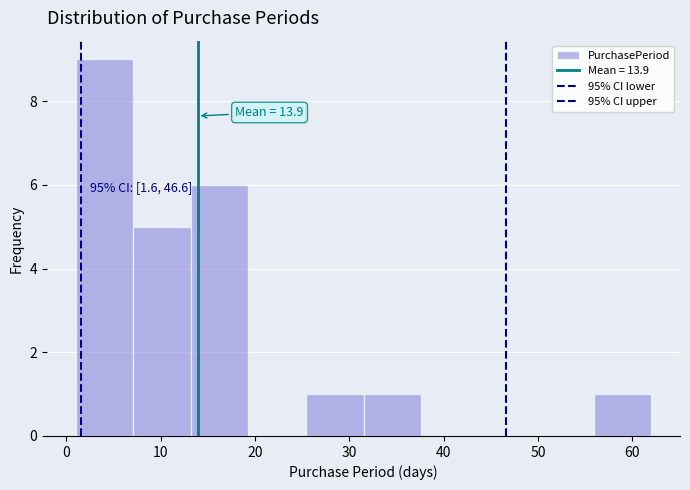

Over which range of the x-axis is the bar tallest?

1.0 to 7.1